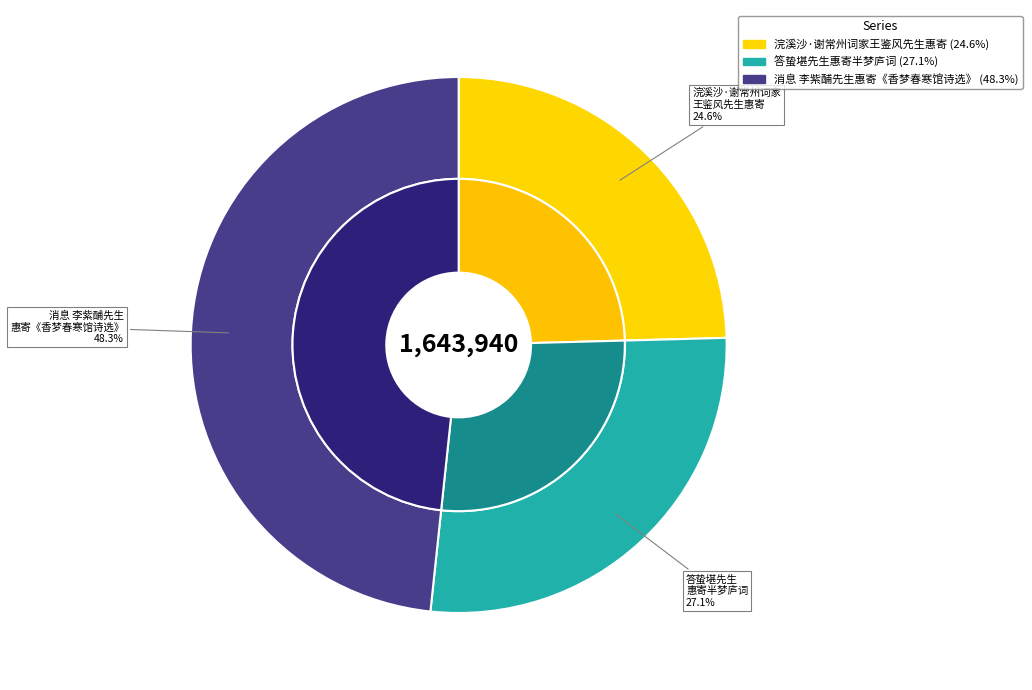

Rank the categories by value from lowest to highest.

浣溪沙·谢常州词家王鉴风先生惠寄《夹山》诗刊，袖珍版也, 答蛰堪先生惠寄半梦庐词, 消息 李紫酺先生惠寄《香梦春寒馆诗选》，吟谢